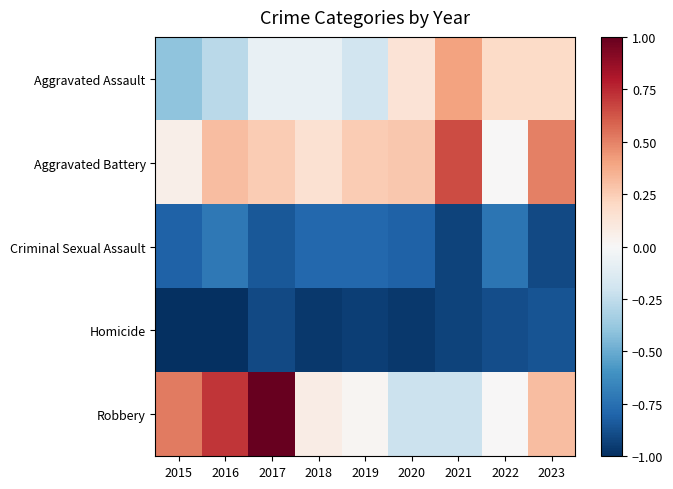

Which category has the lowest value across all series?

2015